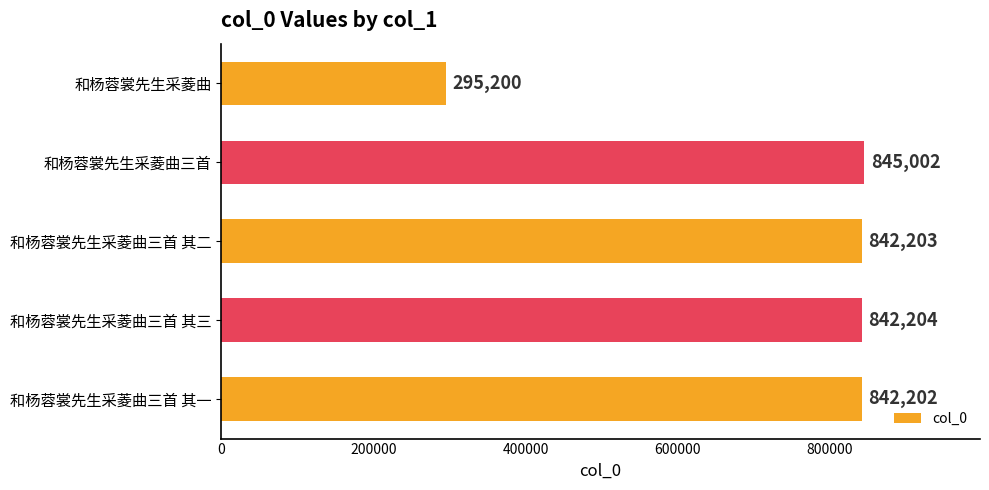

List the labels in order of value, largest first.

和杨蓉裳先生采菱曲三首, 和杨蓉裳先生采菱曲三首 其三, 和杨蓉裳先生采菱曲三首 其二, 和杨蓉裳先生采菱曲三首 其一, 和杨蓉裳先生采菱曲